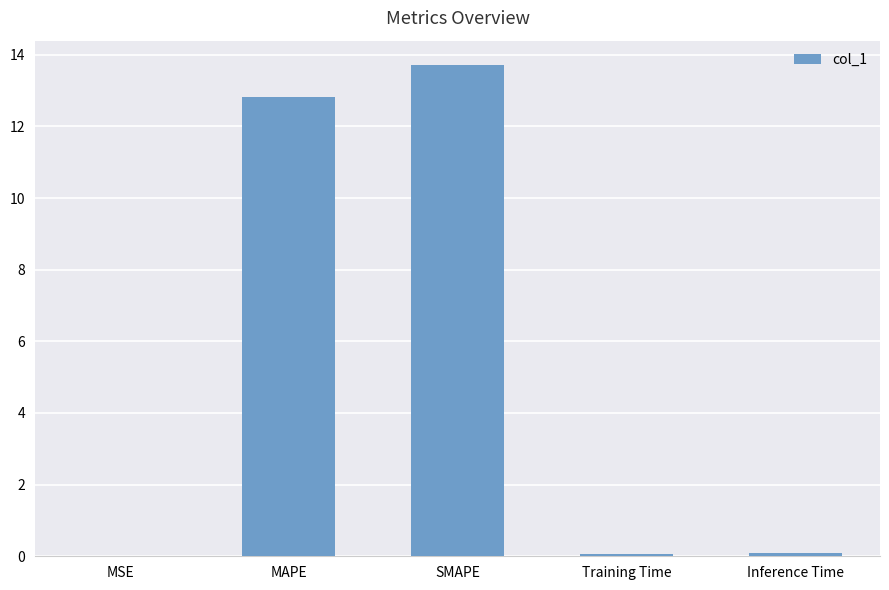

What is the change in value from MAPE to SMAPE?

+0.9